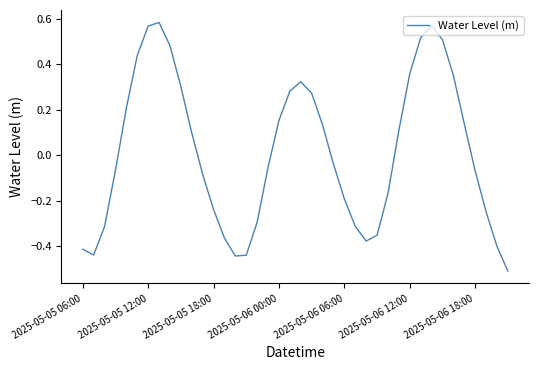

What is the smallest value displayed?

-0.5